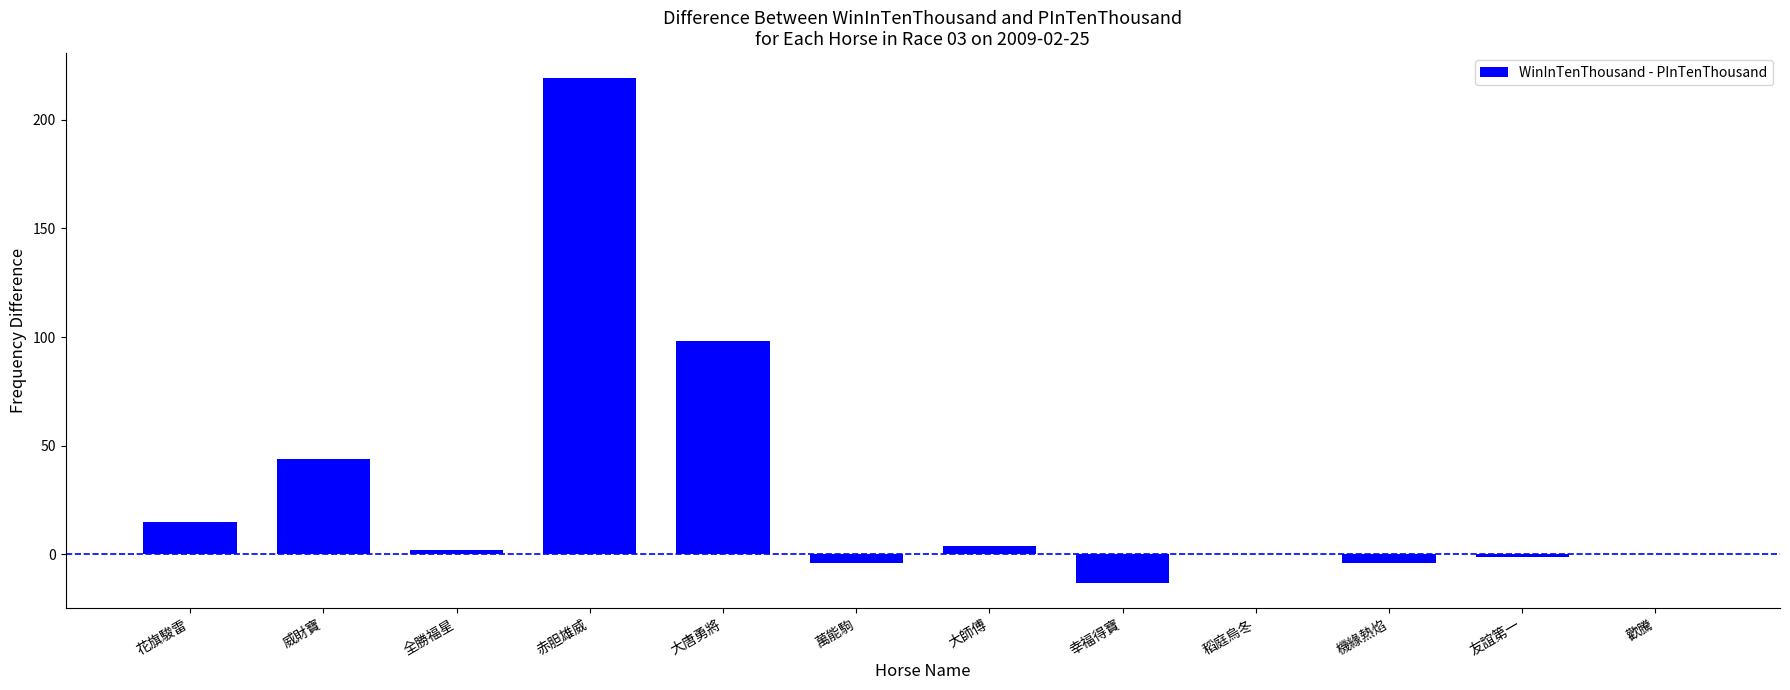

Is it true that the value at 歡騰 is -78?

False